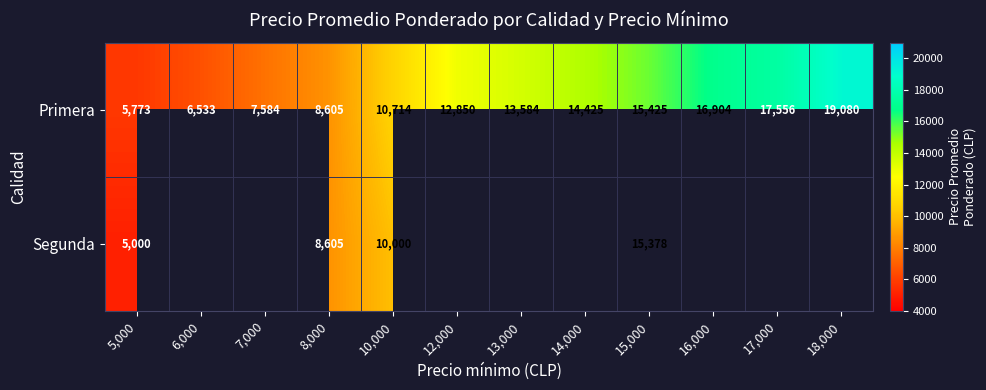

Which has a higher value, 15,000 or 8,000?

15,000